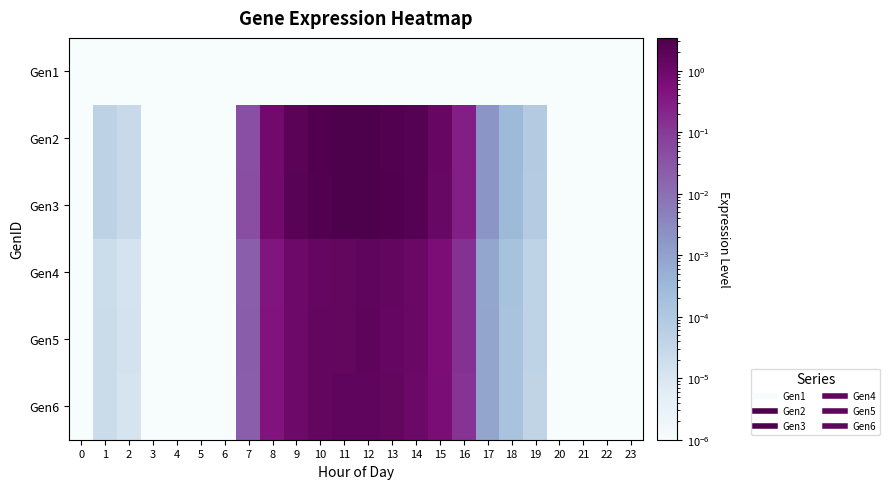

Reading right to left, what are all the values shown in this chart?

Gen1: 23=0.0	22=0.0	21=0.0	20=0.0	19=0.0	18=0.0	17=0.0	16=0.0	15=0.0	14=0.0	13=0.0	12=0.0	11=0.0	10=0.0	9=0.0	8=0.0	7=0.0	6=0.0	5=0.0	4=0.0	3=0.0	2=0.0	1=0.0	0=0.0
Gen2: 23=0.0	22=0.0	21=0.0	20=0.0	19=0.0	18=0.0	17=0.0	16=0.3	15=1.3	14=2.3	13=2.8	12=3.2	11=3.3	10=2.9	9=2.1	8=0.9	7=0.0	6=0.0	5=0.0	4=0.0	3=0.0	2=0.0	1=0.0	0=0.0
Gen3: 23=0.0	22=0.0	21=0.0	20=0.0	19=0.0	18=0.0	17=0.0	16=0.3	15=1.2	14=2.3	13=3.0	12=3.4	11=3.3	10=2.8	9=2.2	8=0.9	7=0.0	6=0.0	5=0.0	4=0.0	3=0.0	2=0.0	1=0.0	0=0.0
Gen4: 23=0.0	22=0.0	21=0.0	20=0.0	19=0.0	18=0.0	17=0.0	16=0.1	15=0.6	14=1.1	13=1.4	12=1.6	11=1.5	10=1.4	9=1.0	8=0.4	7=0.0	6=0.0	5=0.0	4=0.0	3=0.0	2=0.0	1=0.0	0=0.0
Gen5: 23=0.0	22=0.0	21=0.0	20=0.0	19=0.0	18=0.0	17=0.0	16=0.1	15=0.6	14=1.1	13=1.4	12=1.7	11=1.5	10=1.5	9=1.0	8=0.4	7=0.0	6=0.0	5=0.0	4=0.0	3=0.0	2=0.0	1=0.0	0=0.0
Gen6: 23=0.0	22=0.0	21=0.0	20=0.0	19=0.0	18=0.0	17=0.0	16=0.1	15=0.6	14=1.1	13=1.5	12=1.7	11=1.6	10=1.4	9=1.0	8=0.4	7=0.0	6=0.0	5=0.0	4=0.0	3=0.0	2=0.0	1=0.0	0=0.0